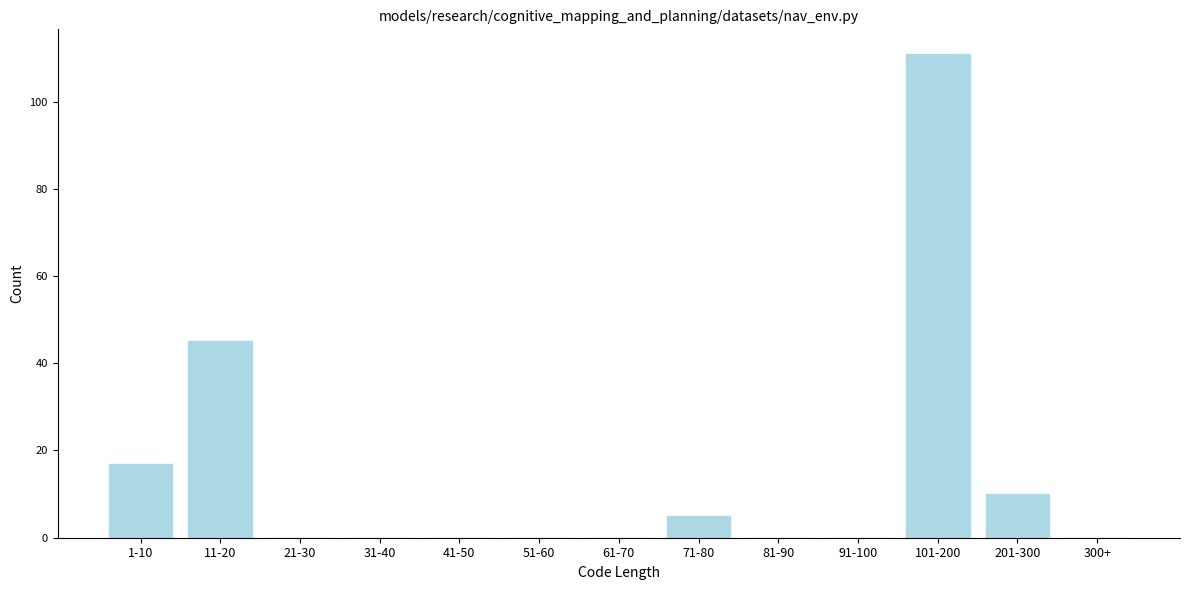

Reading left to right, transcribe all the data shown in this chart.

1-10=17	11-20=45	21-30=0	31-40=0	41-50=0	51-60=0	61-70=0	71-80=5	81-90=0	91-100=0	101-200=111	201-300=10	300+=0